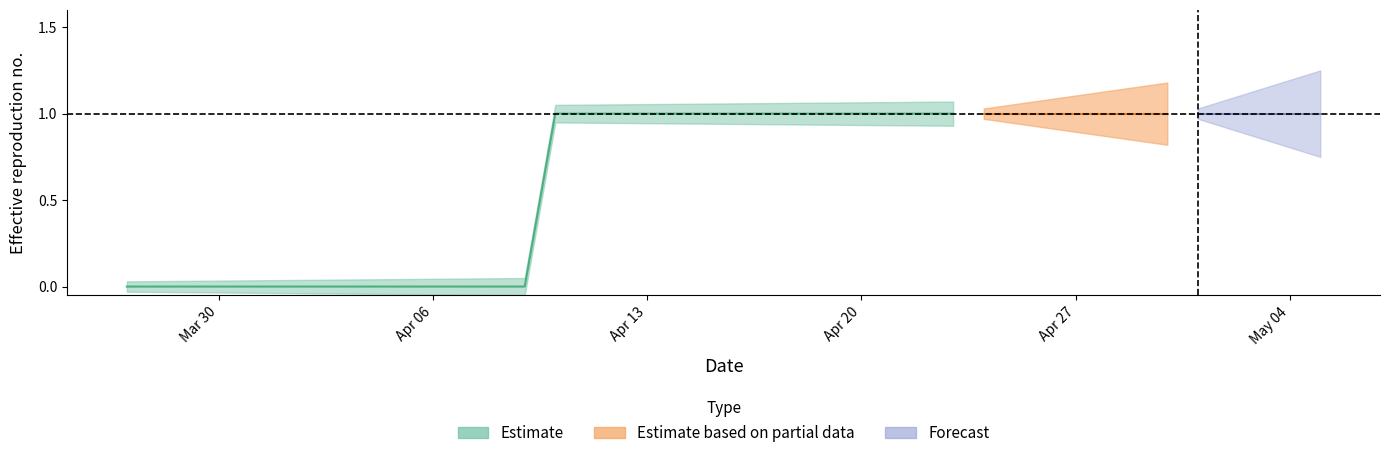

What position from the right is 2020-04-28?

8